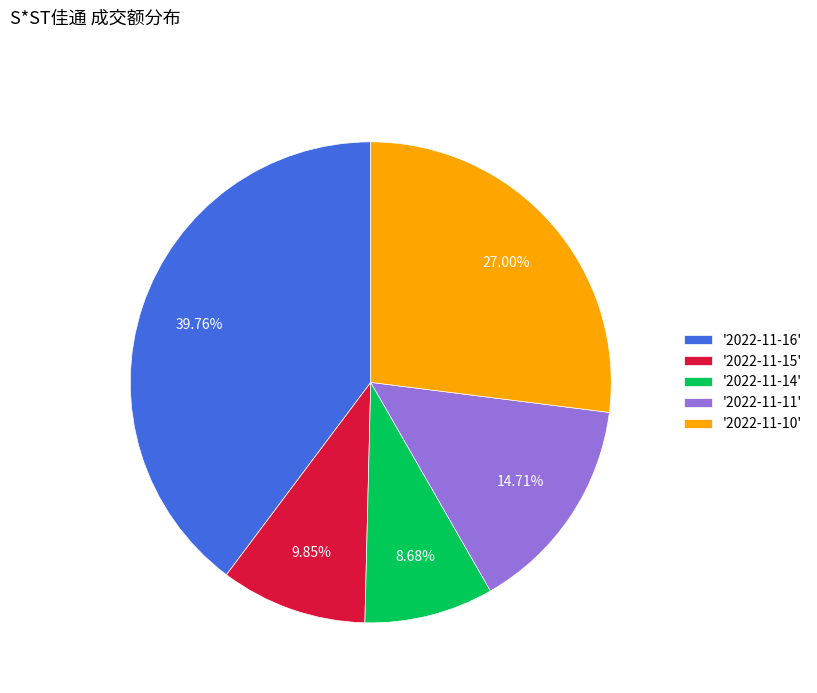

Approximately how many times larger is the value at '2022-11-11' compared to '2022-11-15'?

1.5